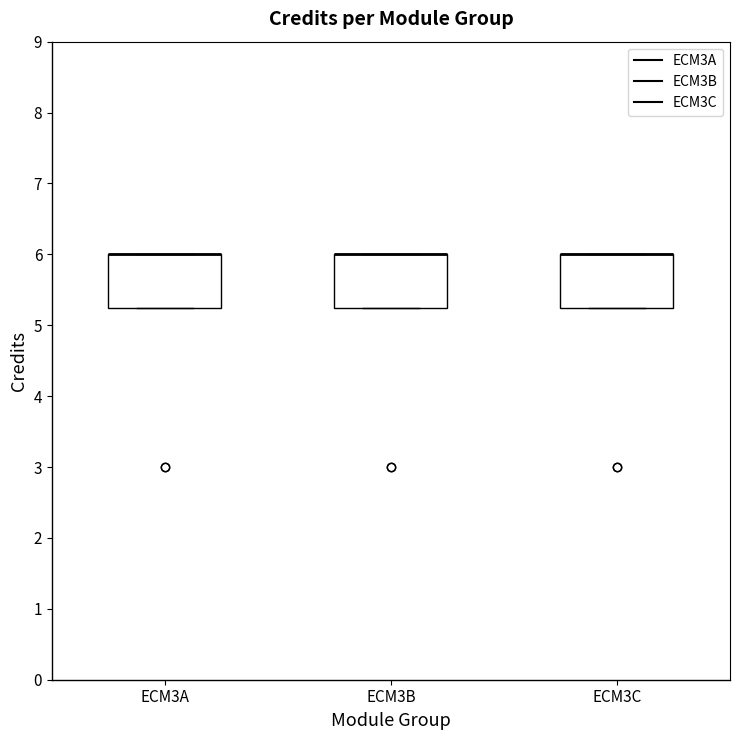

Reading left to right, transcribe this box plot: for each box, give where its median line is, the range the box spans, and where its two whiskers end, as read against the y-axis. The values are not printed on the chart, so give them approximately, as read against the axis.

ECM3A: median 6.0 (drawn on the box's upper edge), box 5.3 to 6.0, whiskers 5.3 to 6.0
ECM3B: median 6.0 (drawn on the box's upper edge), box 5.3 to 6.0, whiskers 5.3 to 6.0
ECM3C: median 6.0 (drawn on the box's upper edge), box 5.3 to 6.0, whiskers 5.3 to 6.0